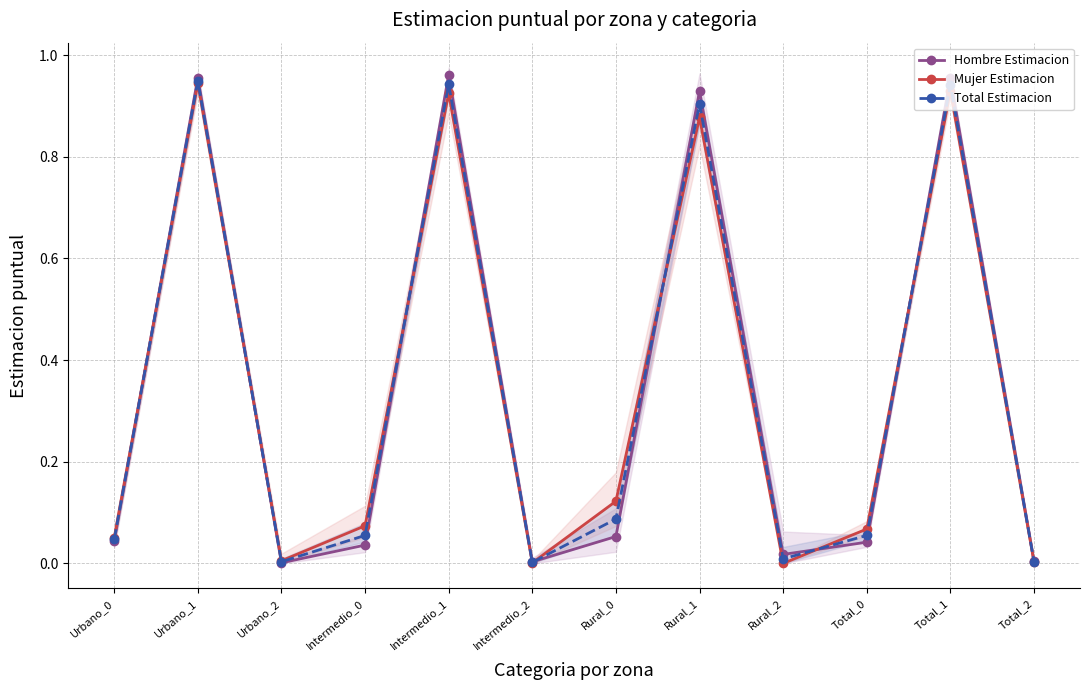

Which category has the highest value across all series?

Intermedio_1